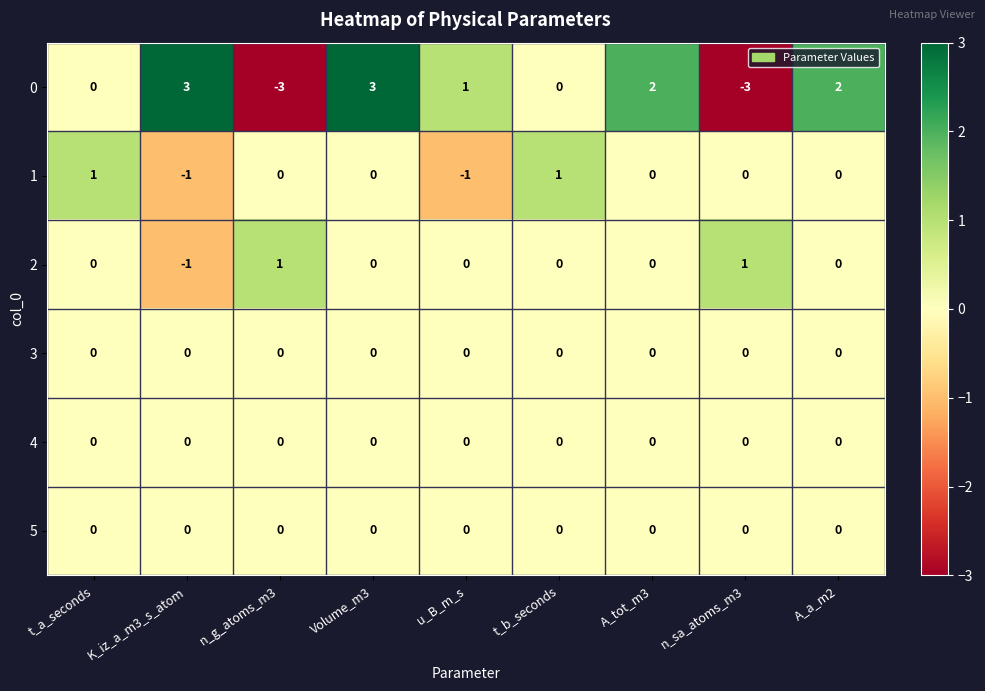

Is it true that 4 equals 0 at n_g_atoms_m3?

True